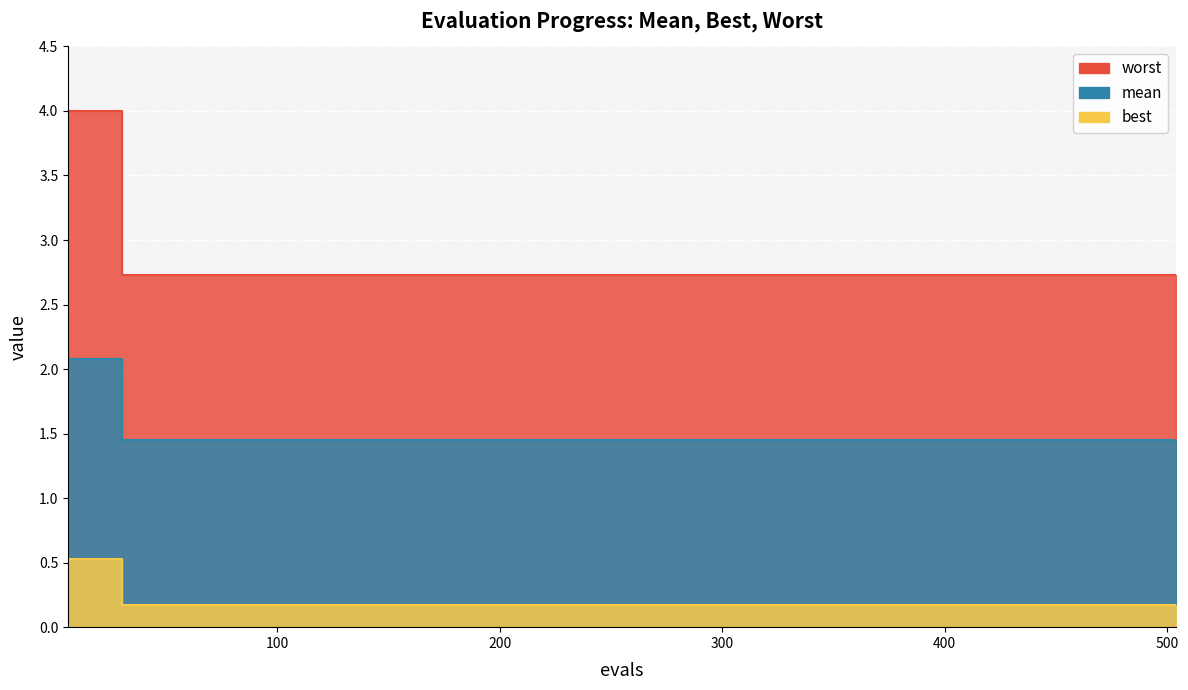

At how many categories does at least one series exceed 0?

18